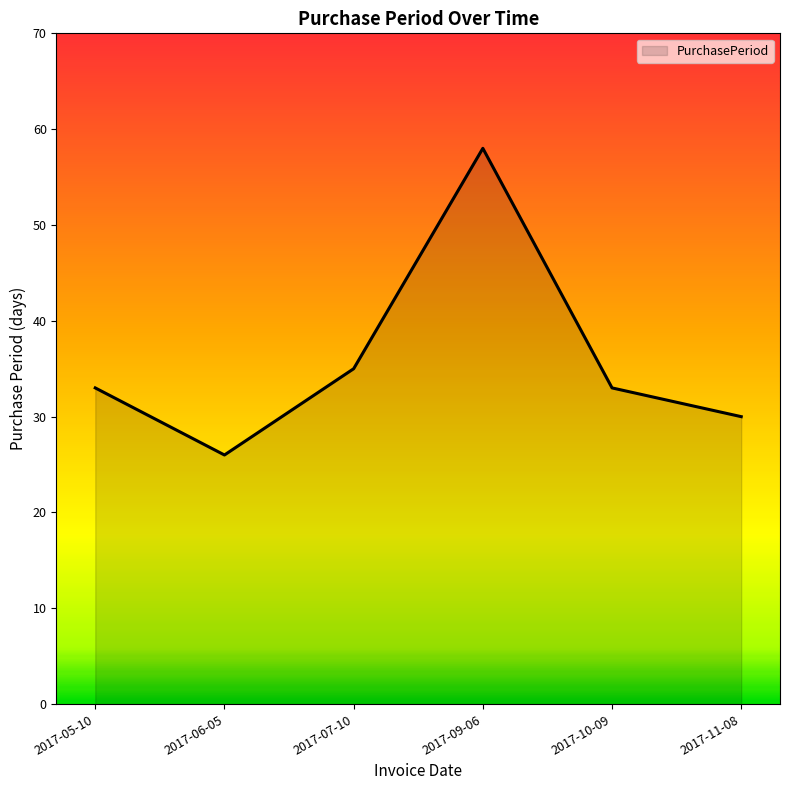

What is the change in value from 2017-06-05 to 2017-07-10?

+9